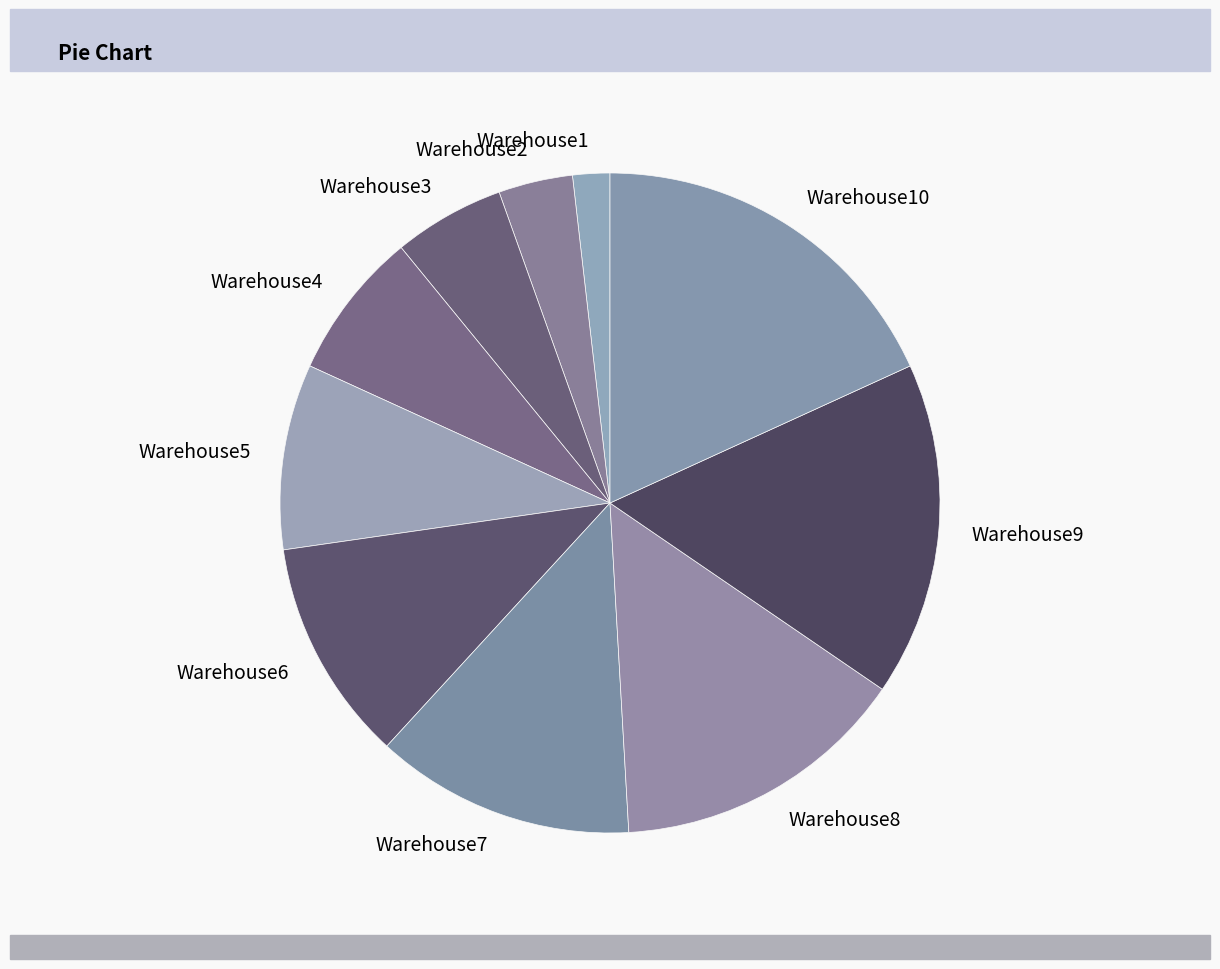

Is it true that Warehouse2 is 10% of the pie?

False